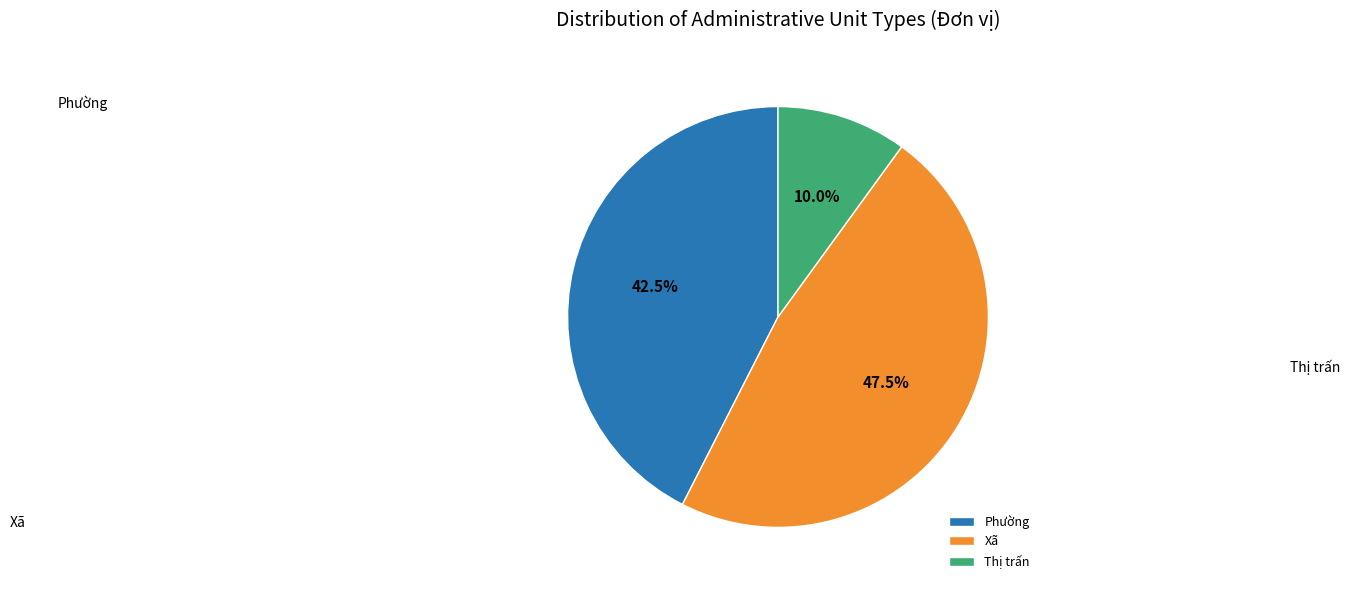

To the nearest percent, what is the difference between the Xã and Phường slice percentages?

5%